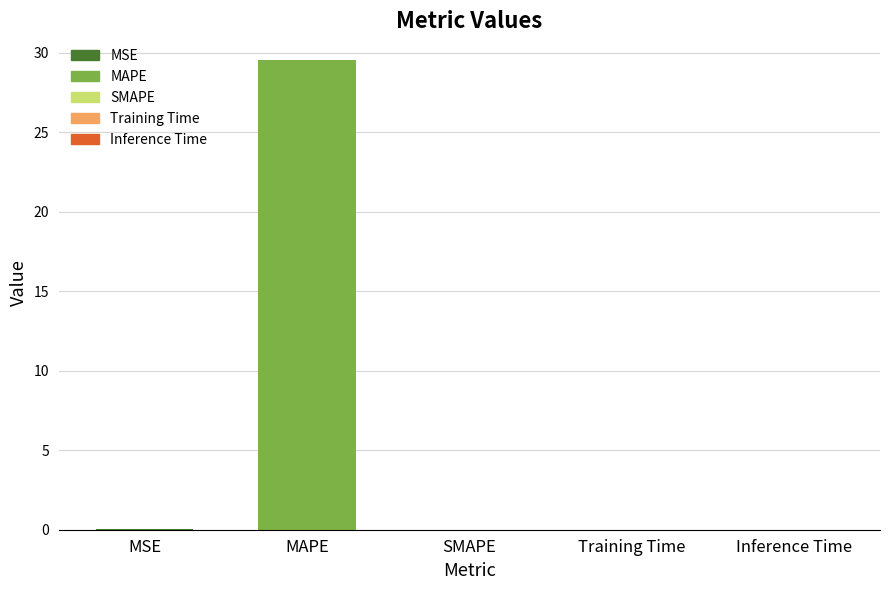

Which category has the highest value across all series?

MAPE